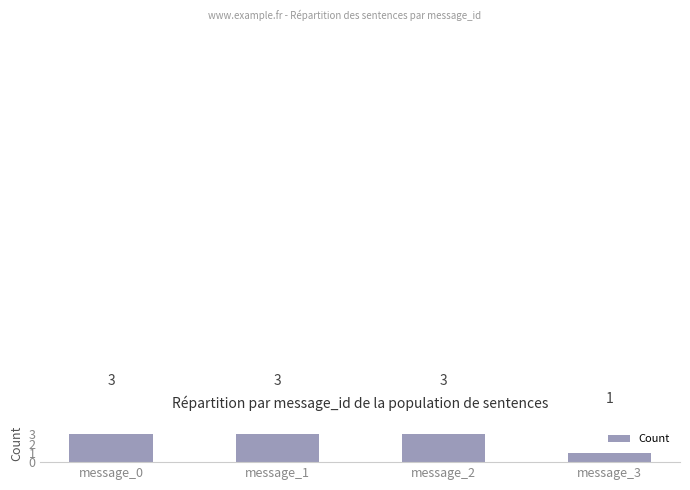

Is it true that the value at message_3 is 1?

True